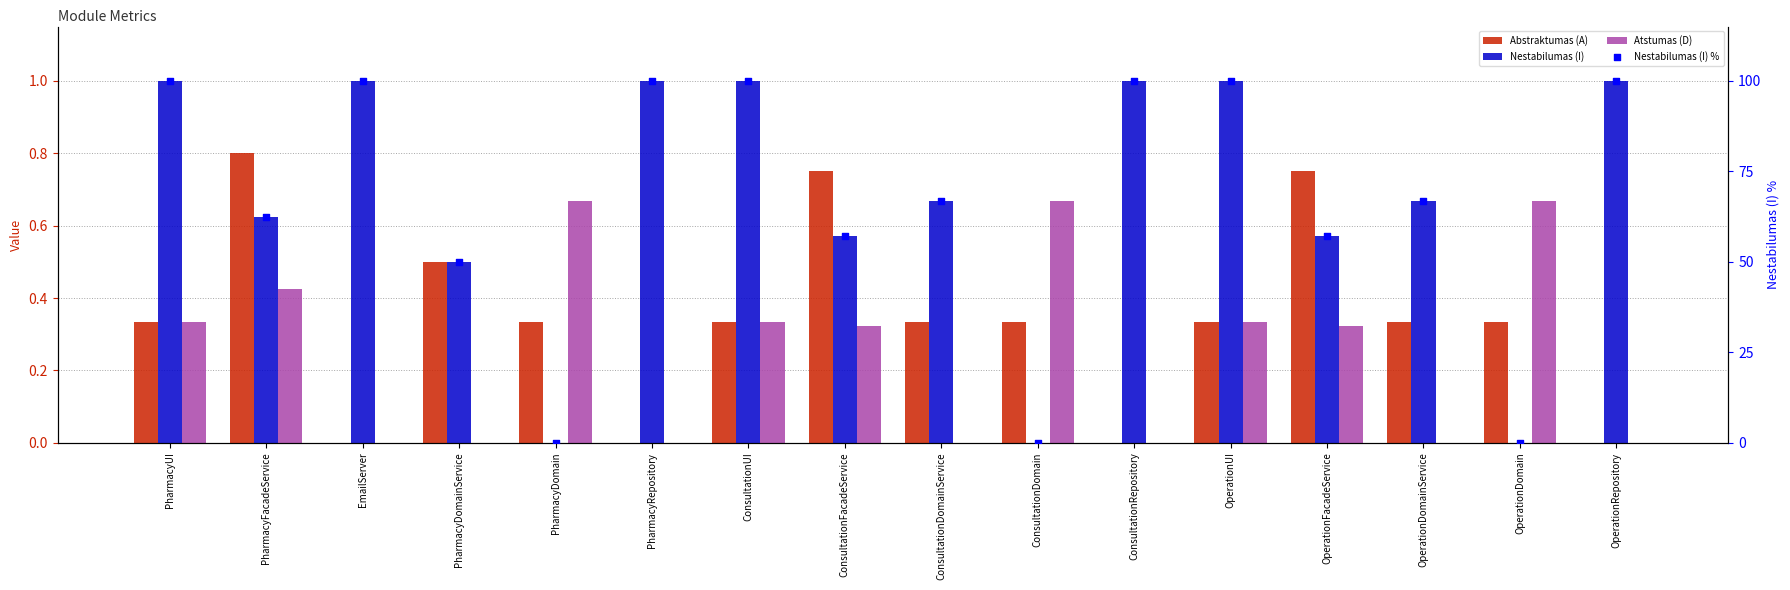

Which series contains the lowest Y value?

Abstraktumas (A)